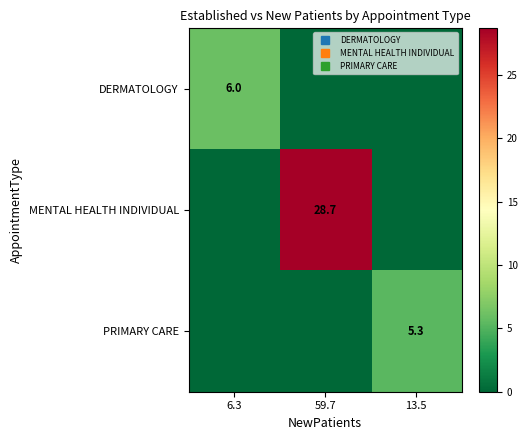

Is it true that MENTAL HEALTH INDIVIDUAL equals 6.0 at 59.7?

False